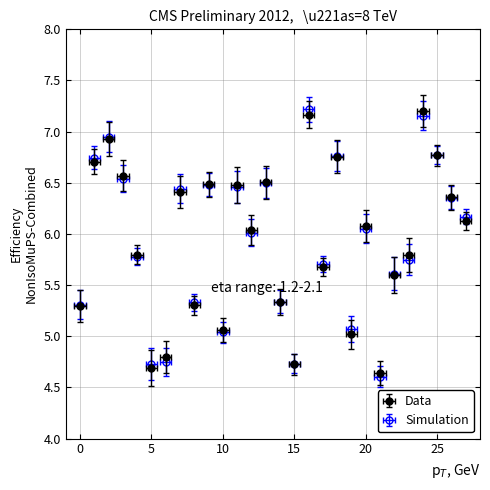

Approximately how many times larger is the value at 0 compared to 12?

0.9